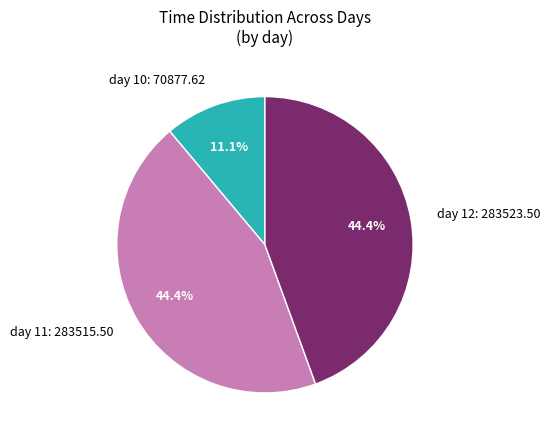

Which has a higher value, day 12: 283523.50 or day 10: 70877.62?

day 12: 283523.50